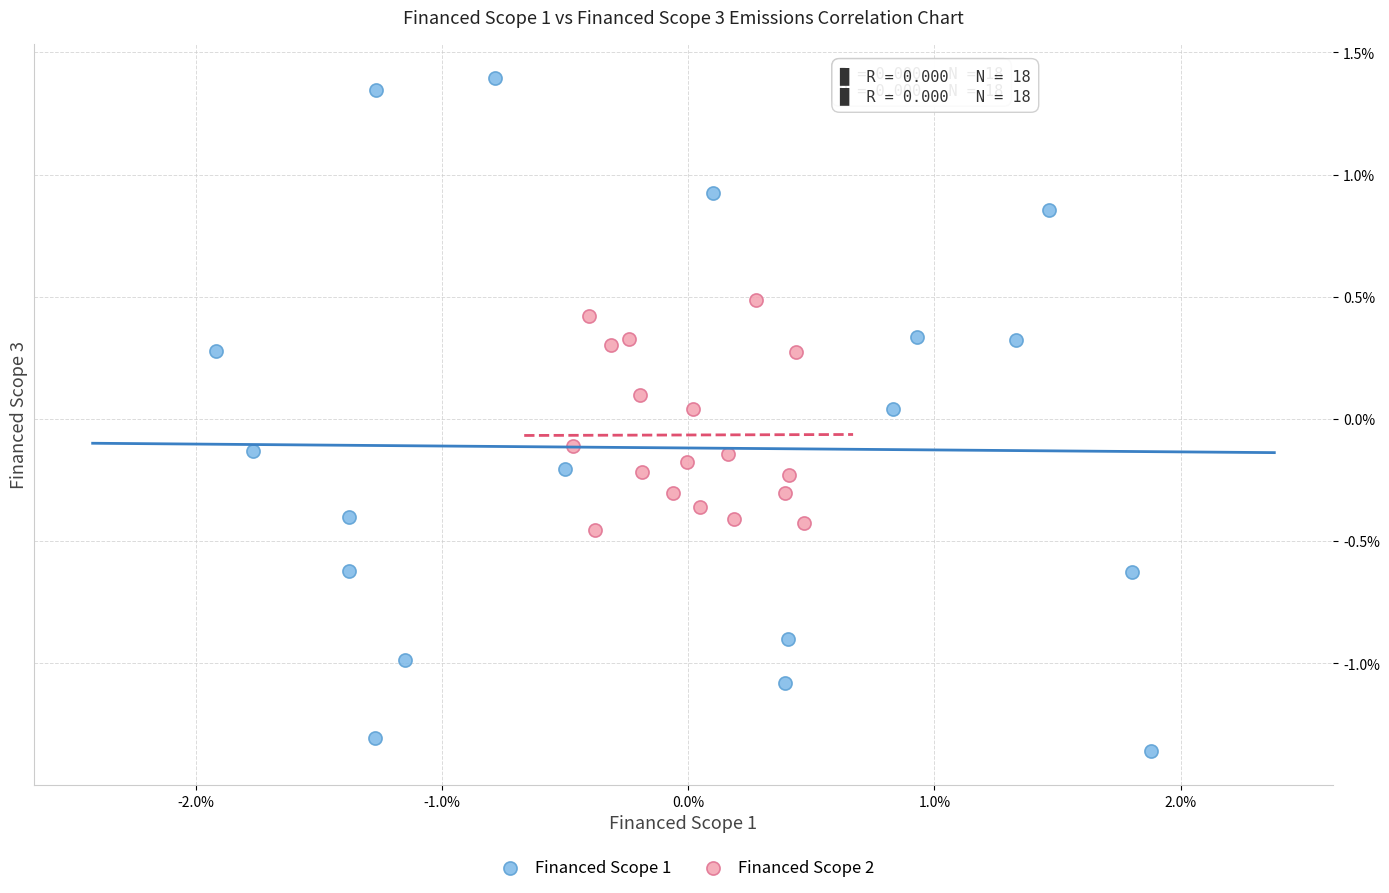

Which series reaches the maximum Y coordinate?

Financed Scope 1